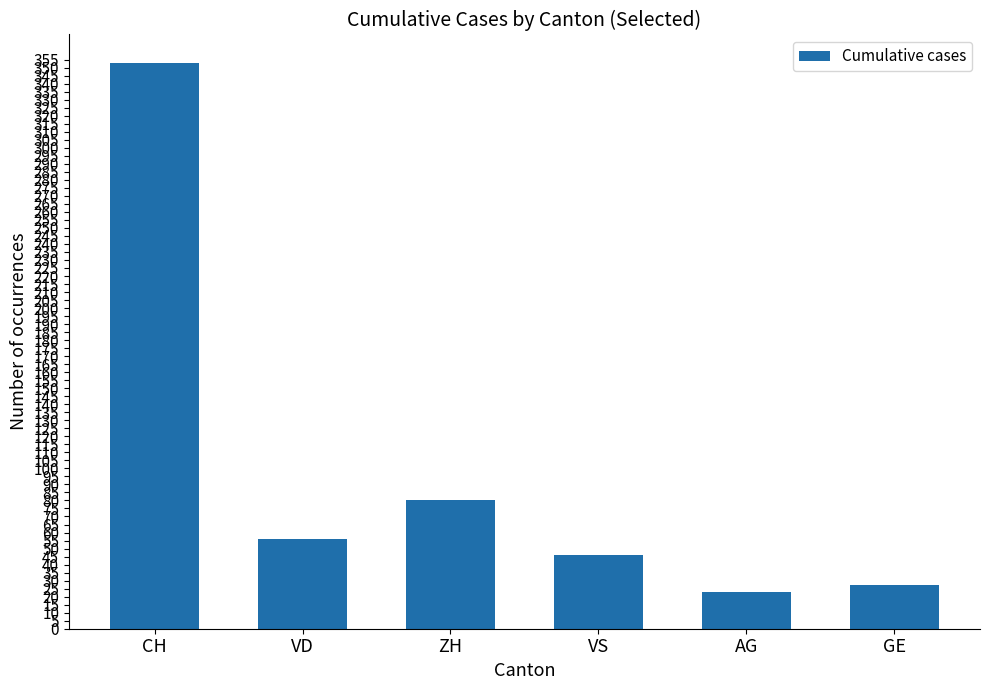

Are the bars horizontal?

No